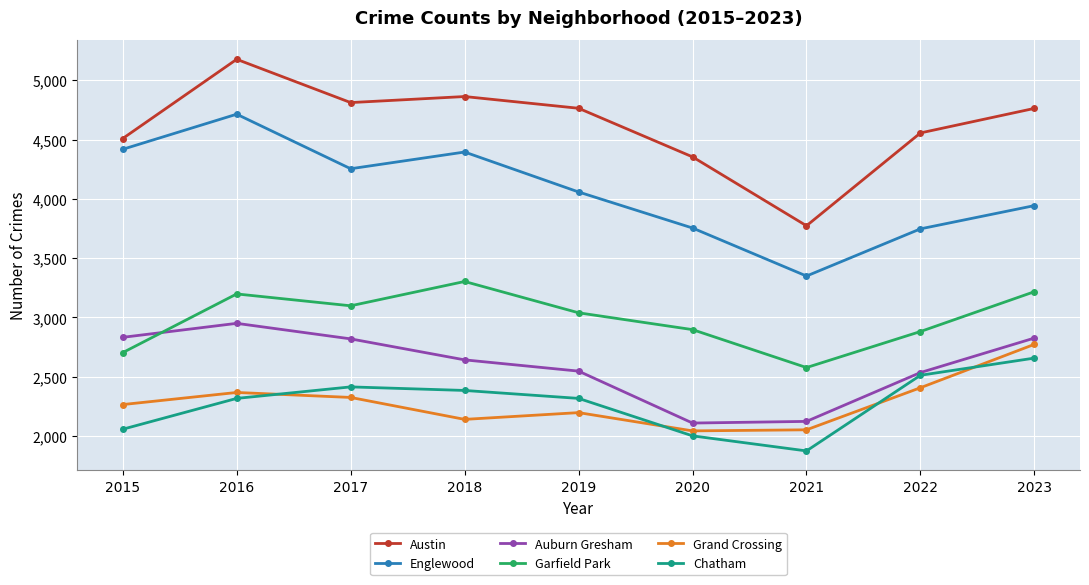

What is the spread (max minus min) of values at 2020?

2353